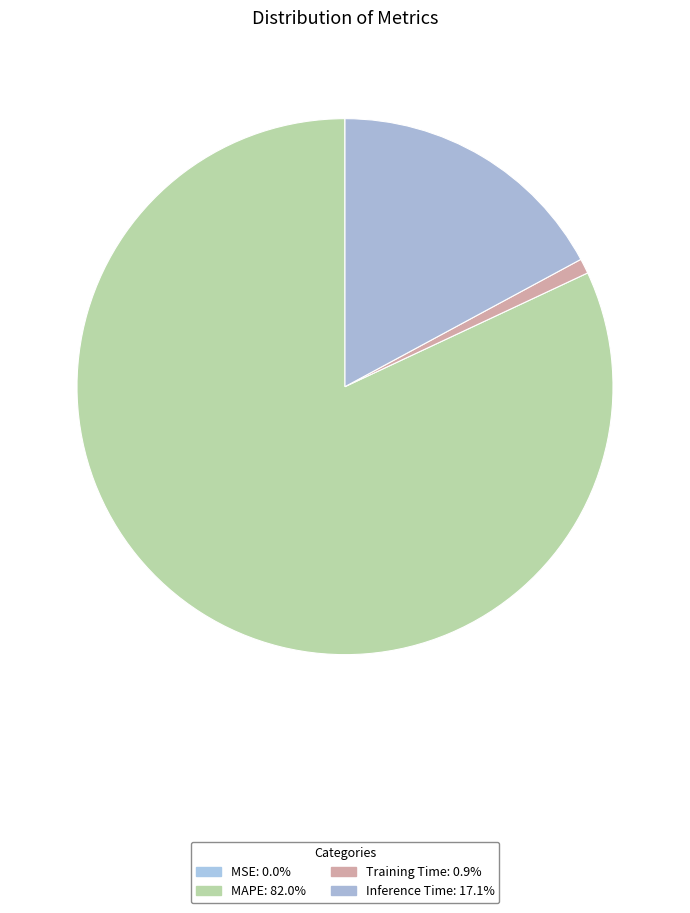

To the nearest percent, what is the difference between the Inference Time and MSE slice percentages?

17%